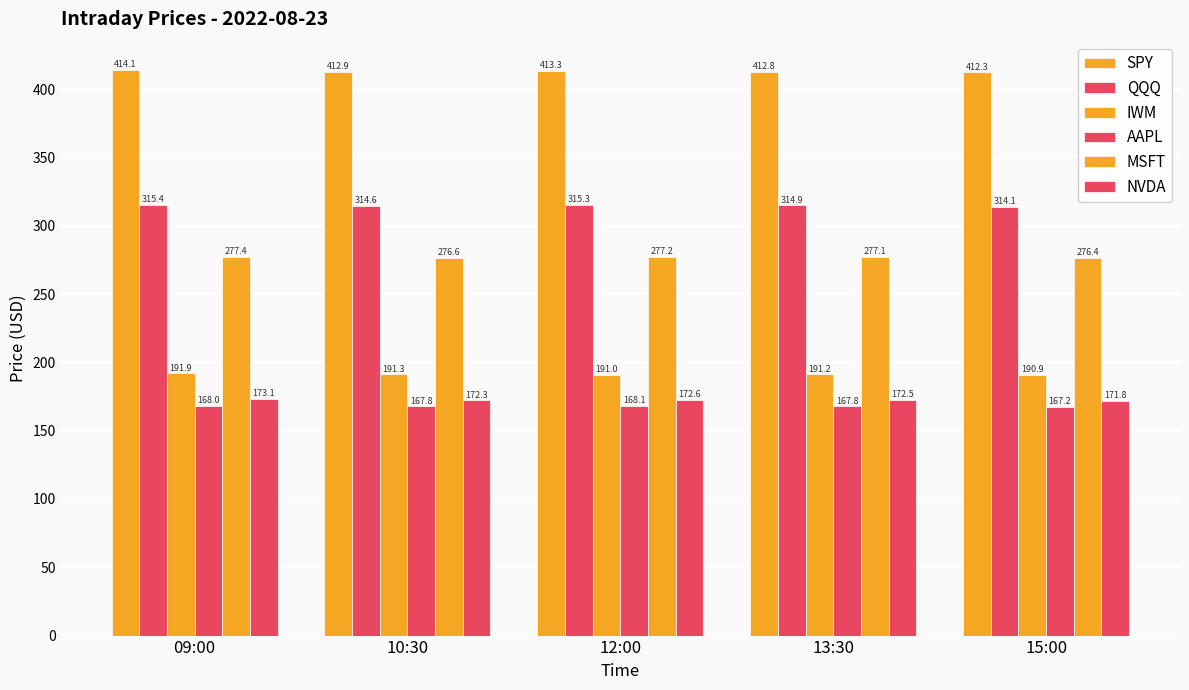

How many bars are there in each group?

6